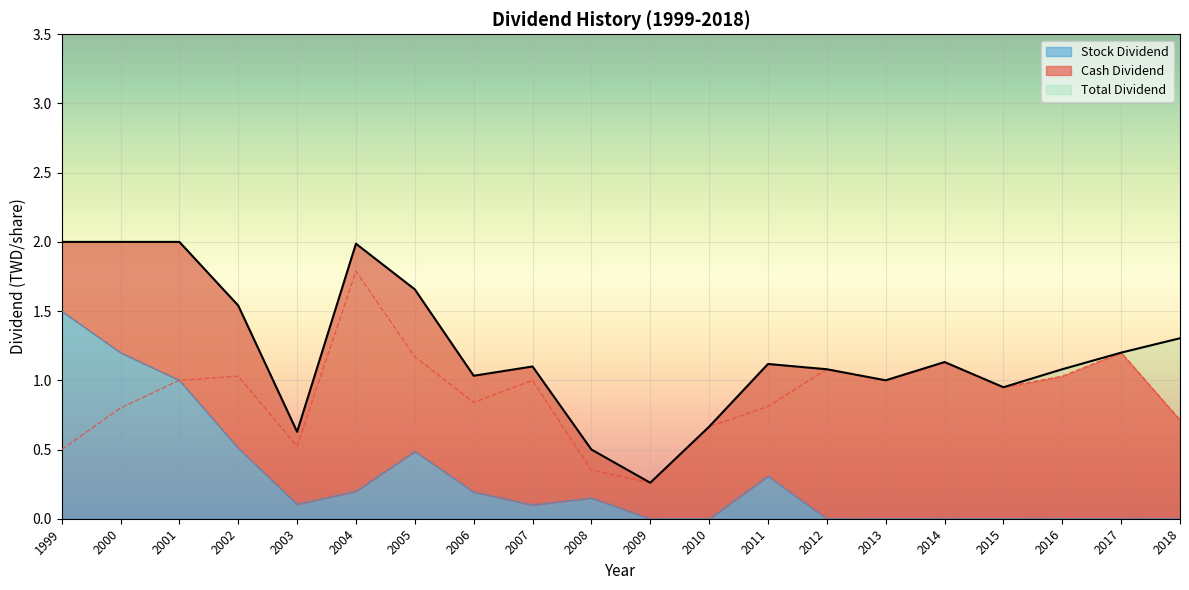

Where is the first local maximum for Stock Dividend?

2005